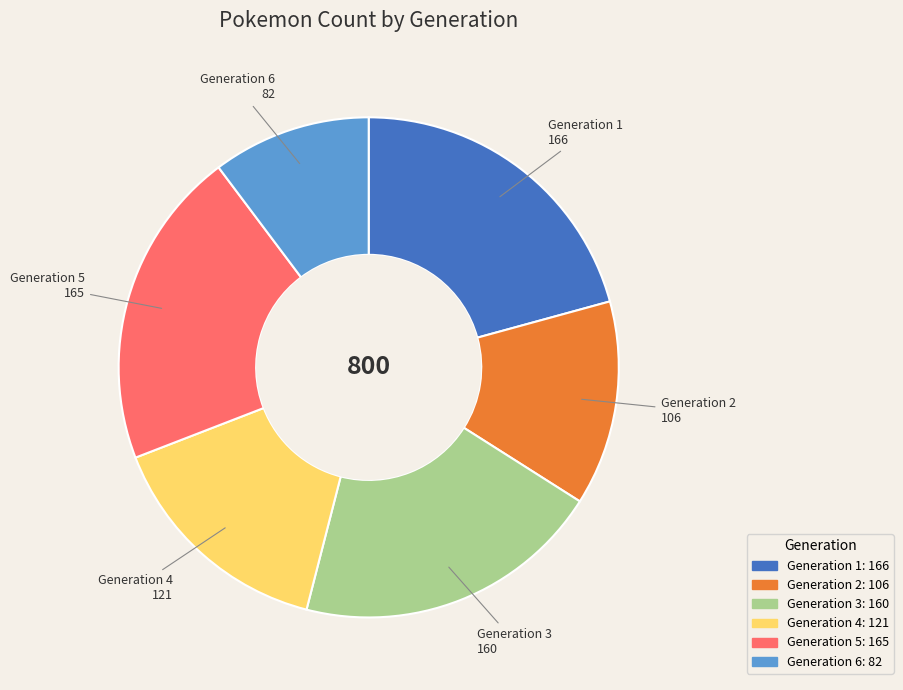

The Generation 4 slice represents 29% of the pie. True or false?

False